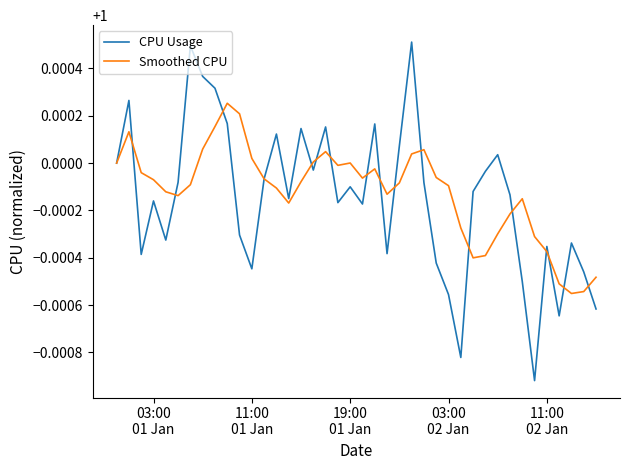

List the series in order of their peak value, highest first.

CPU Usage, Smoothed CPU